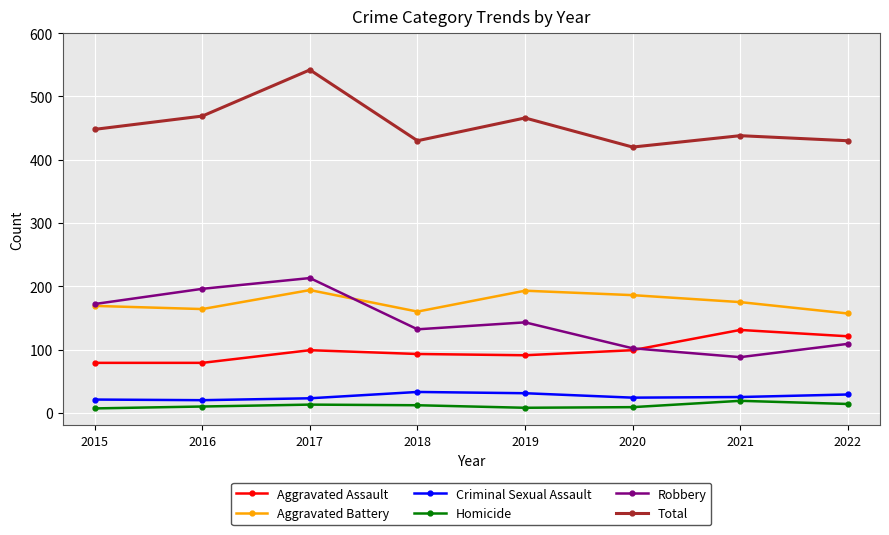

True or false: Aggravated Battery and Homicide cross at least once.

False